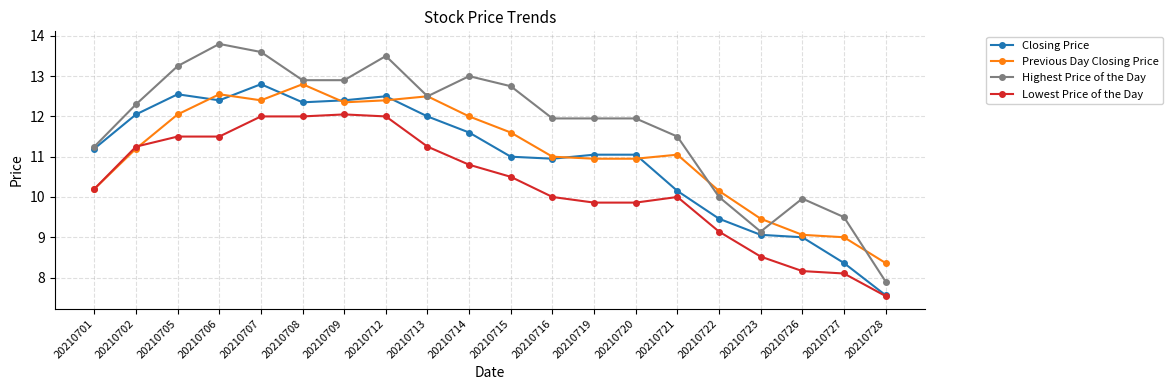

The Closing Price series shows 12.6 at 20210705. True or false?

True